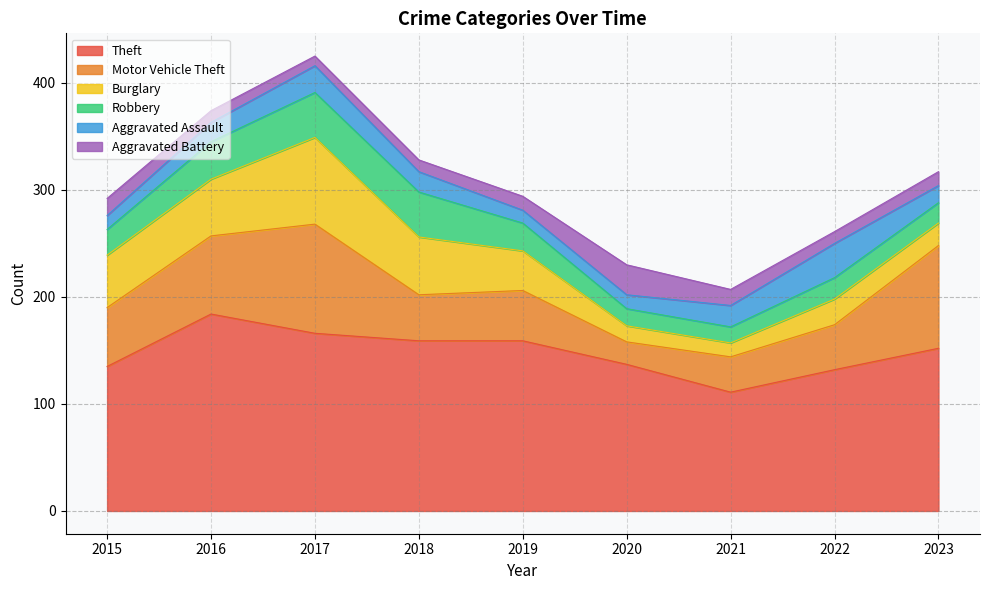

What is the difference between the highest and lowest values at 2017?

157